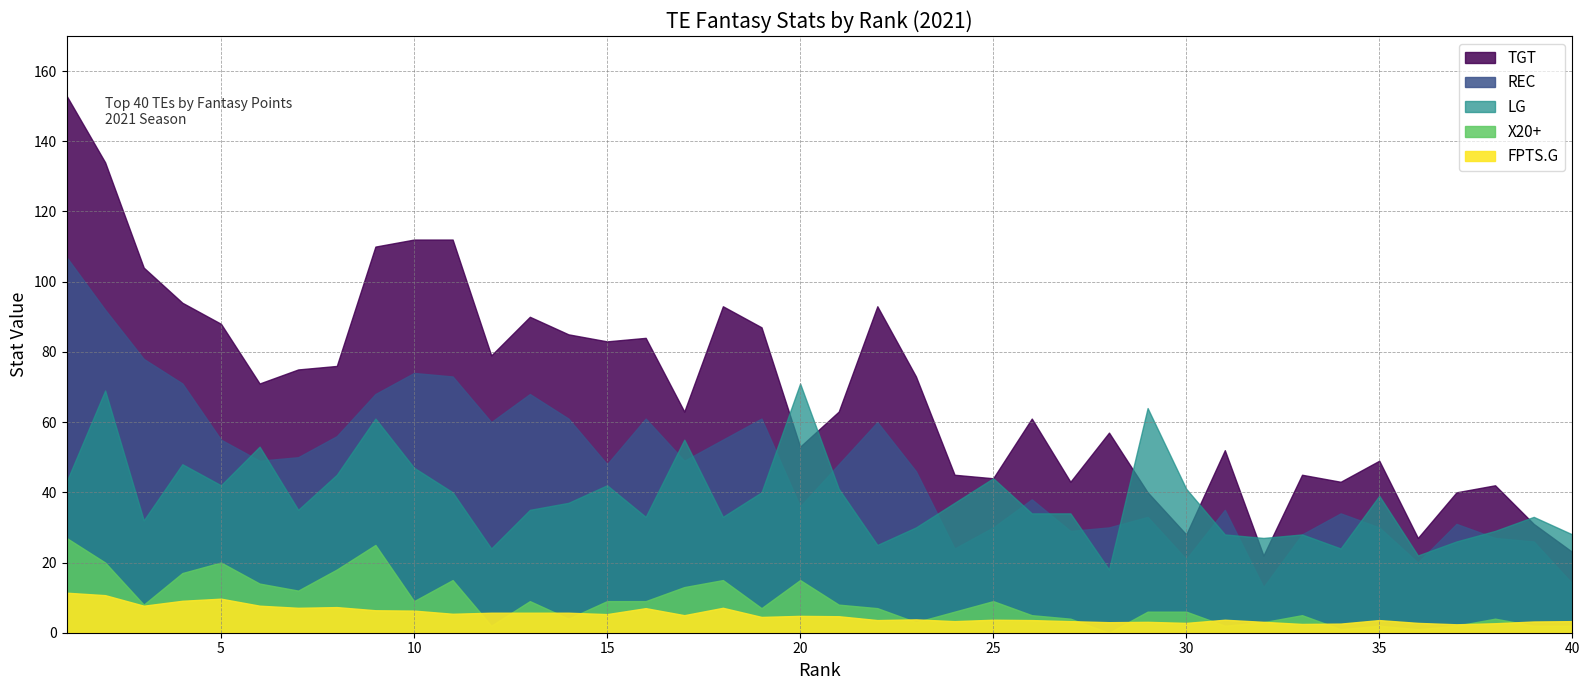

True or false: LG and X20. intersect in this chart.

False